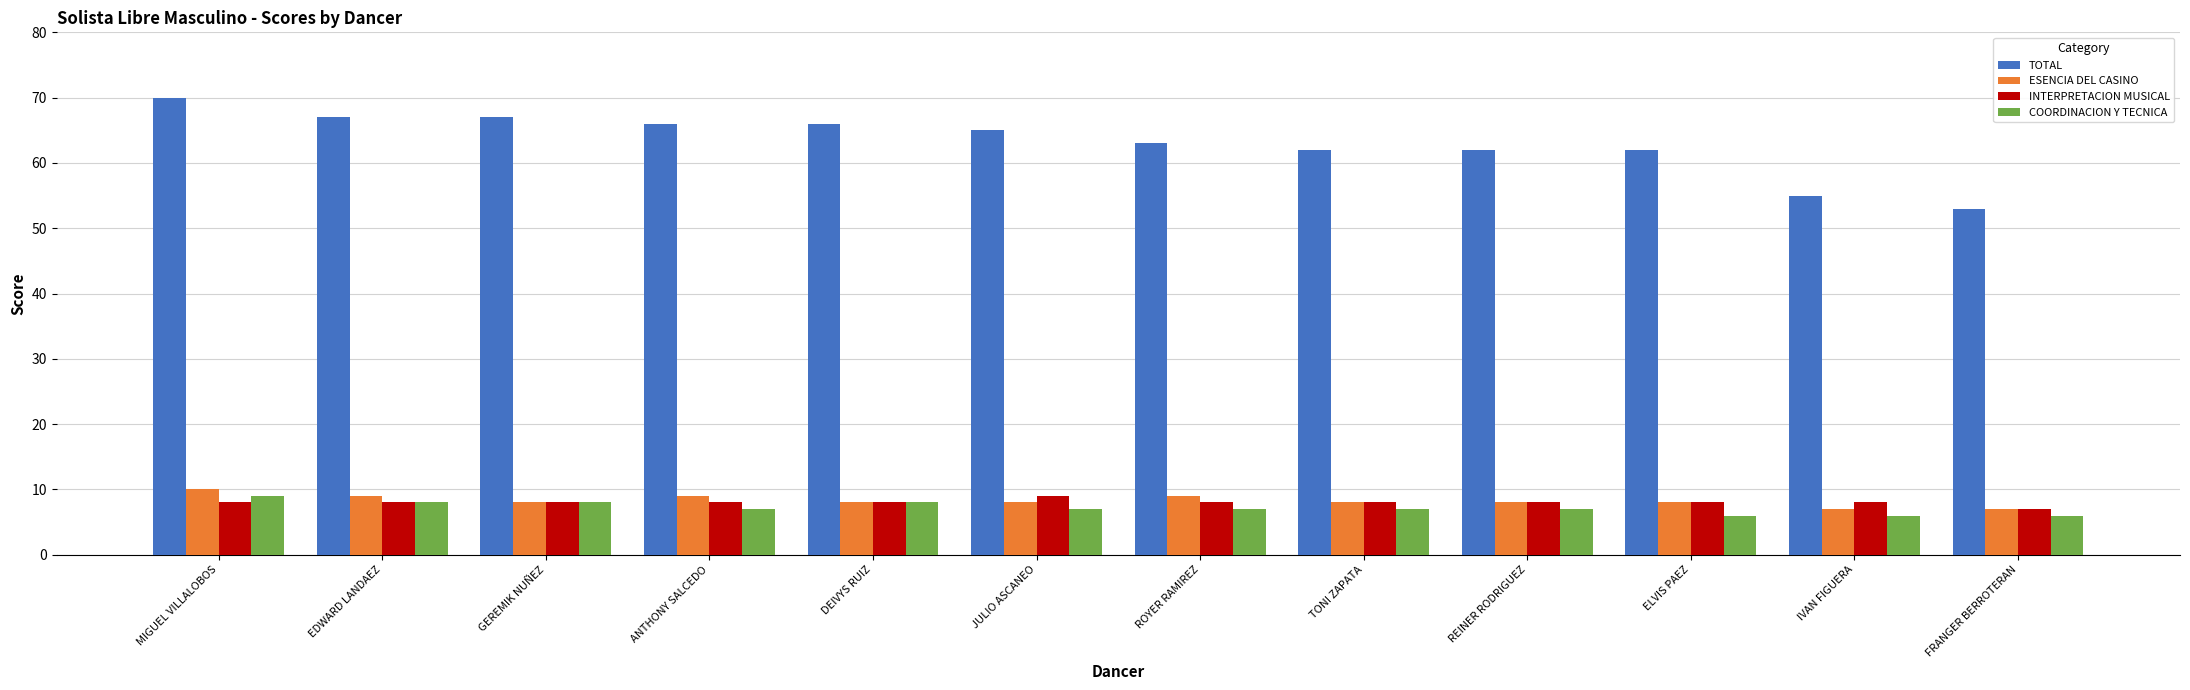

How many groups of bars are there?

12